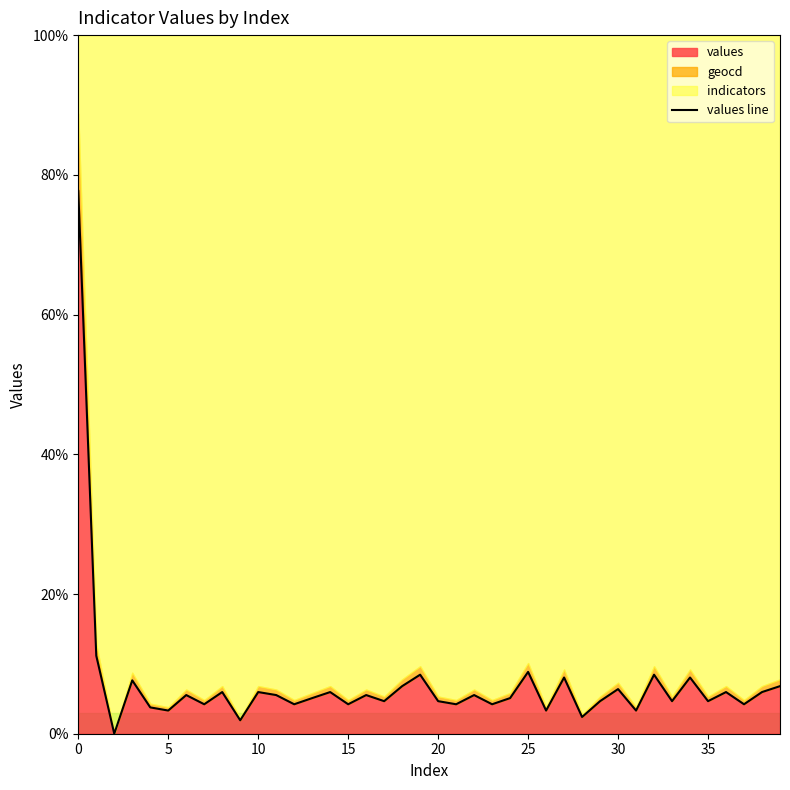

What is the maximum value for values?

77.7